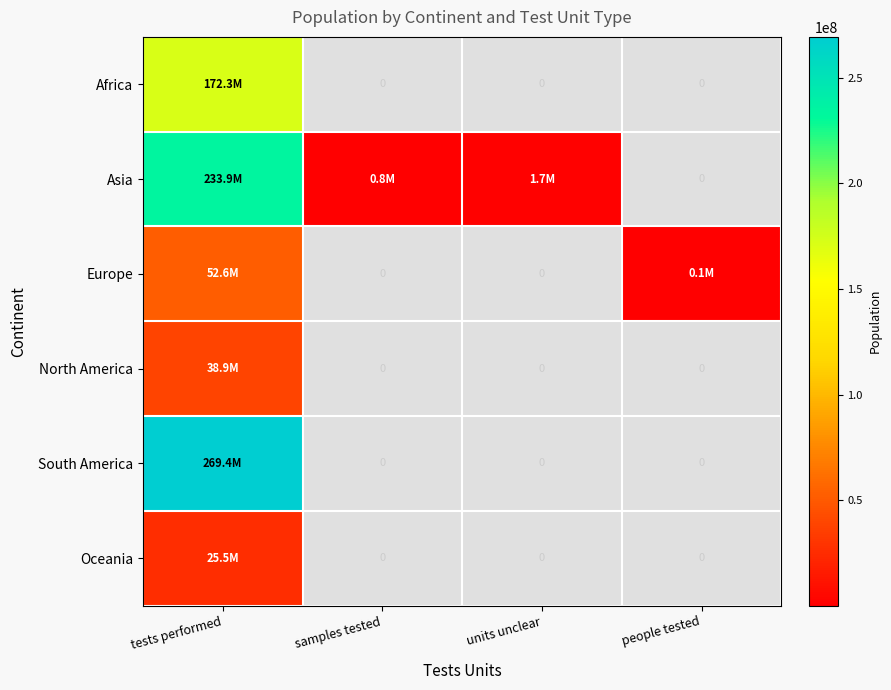

What is the sum of all Asia values?

236349782